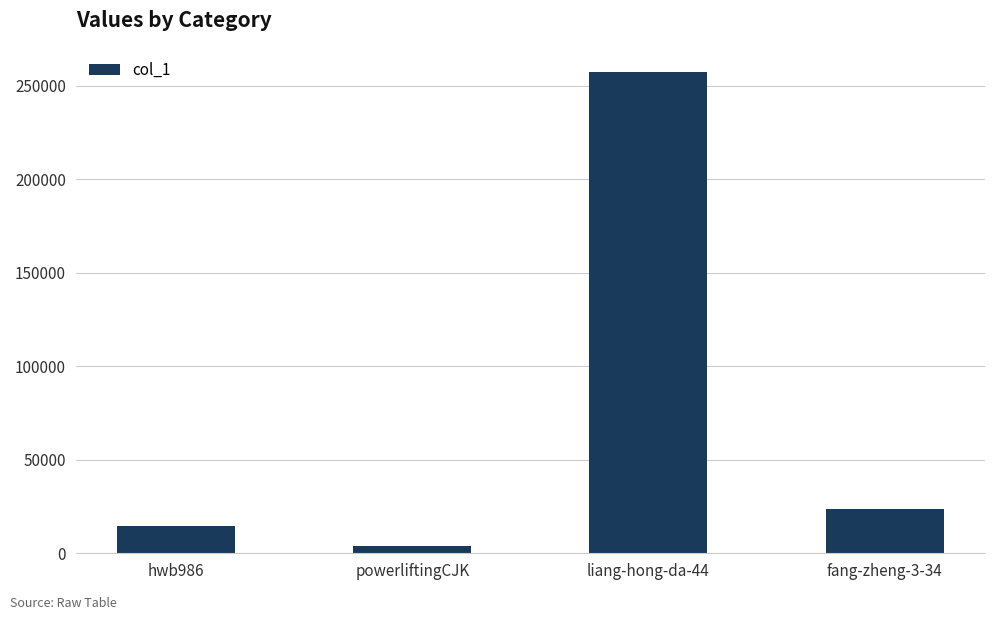

Reading left to right, transcribe all the data shown in this chart.

hwb986=14743	powerliftingCJK=4146	liang-hong-da-44=257425	fang-zheng-3-34=23774